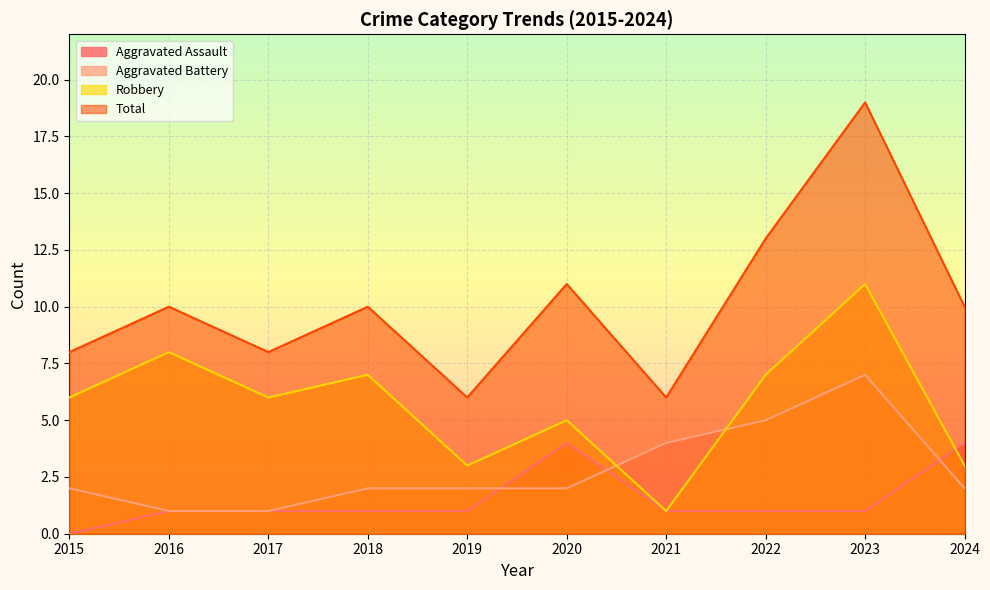

Rank the categories by Total value from lowest to highest.

2019, 2021, 2015, 2017, 2016, 2018, 2024, 2020, 2022, 2023